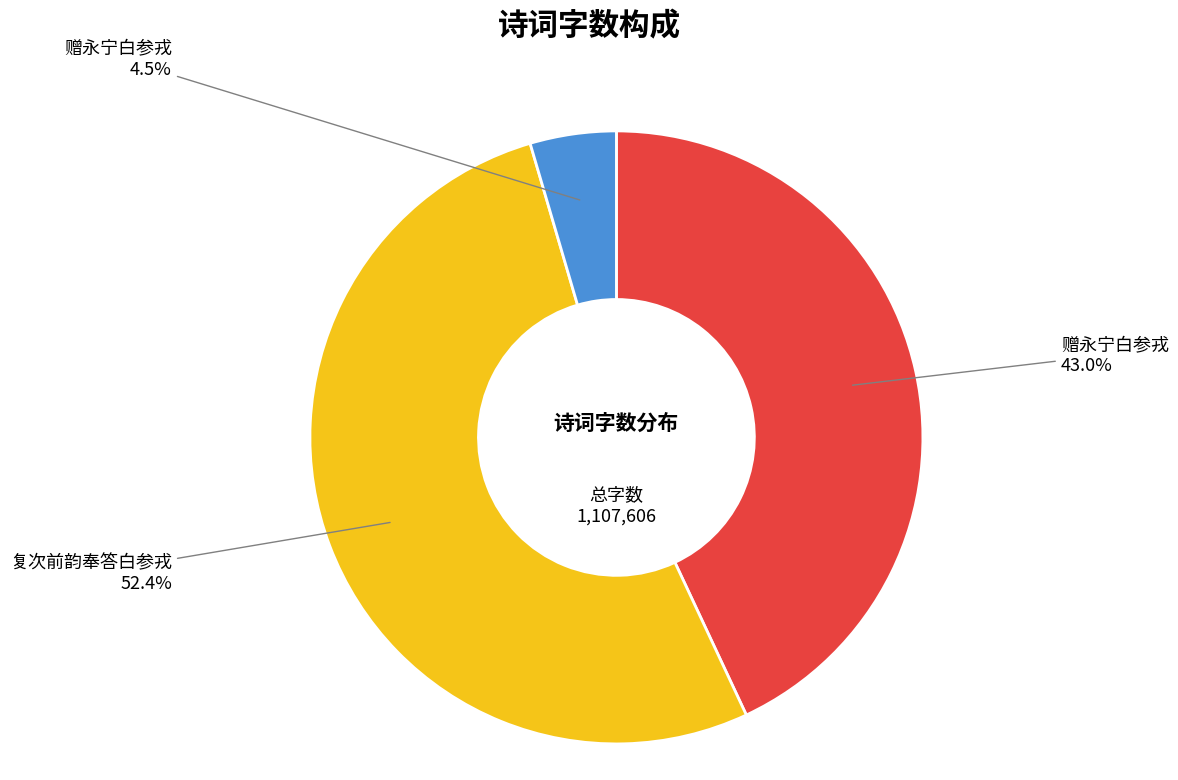

Is there a majority slice in this chart?

Yes